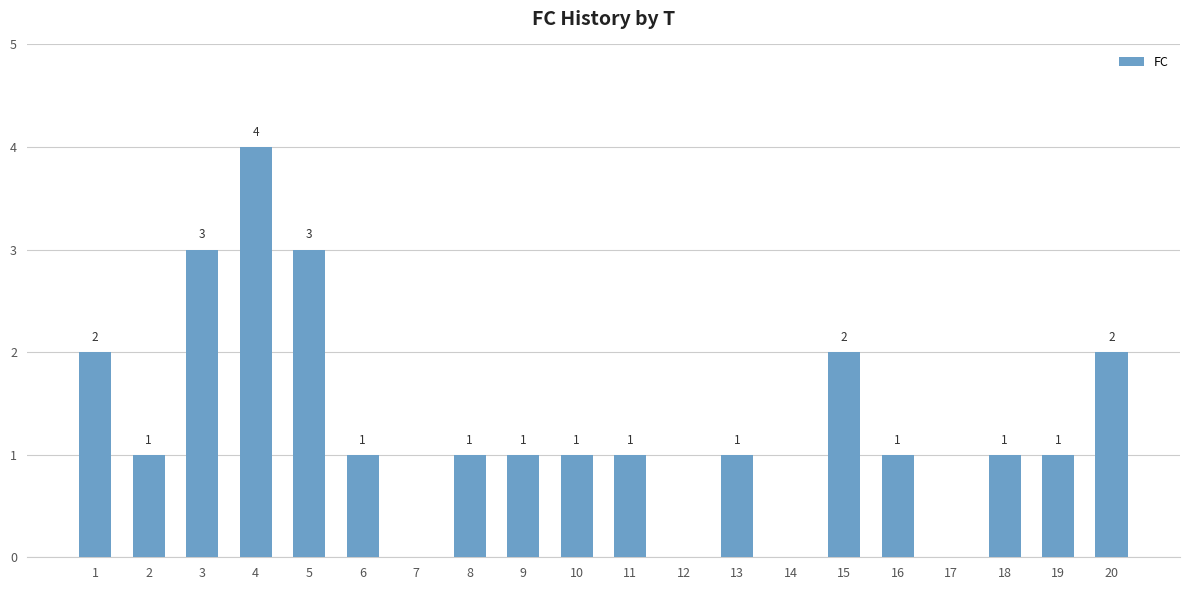

What is the sum of all values?

26